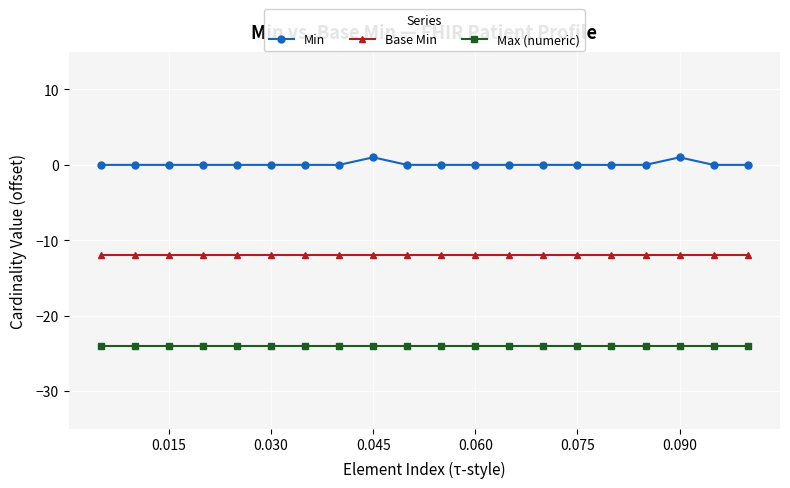

Which series has the largest total across all categories?

Min